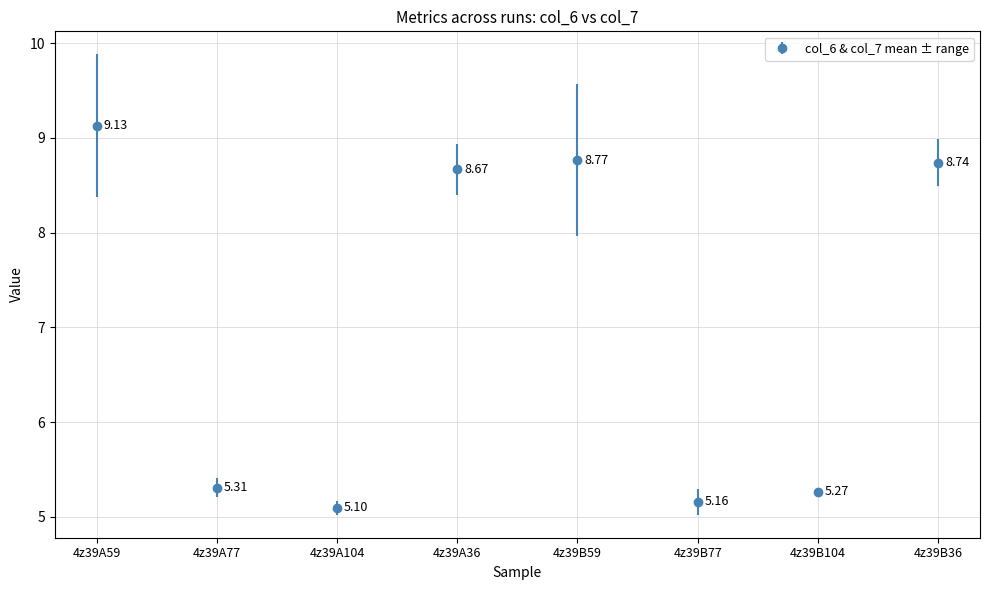

What is the approximate value at 4z39A104?

5.1